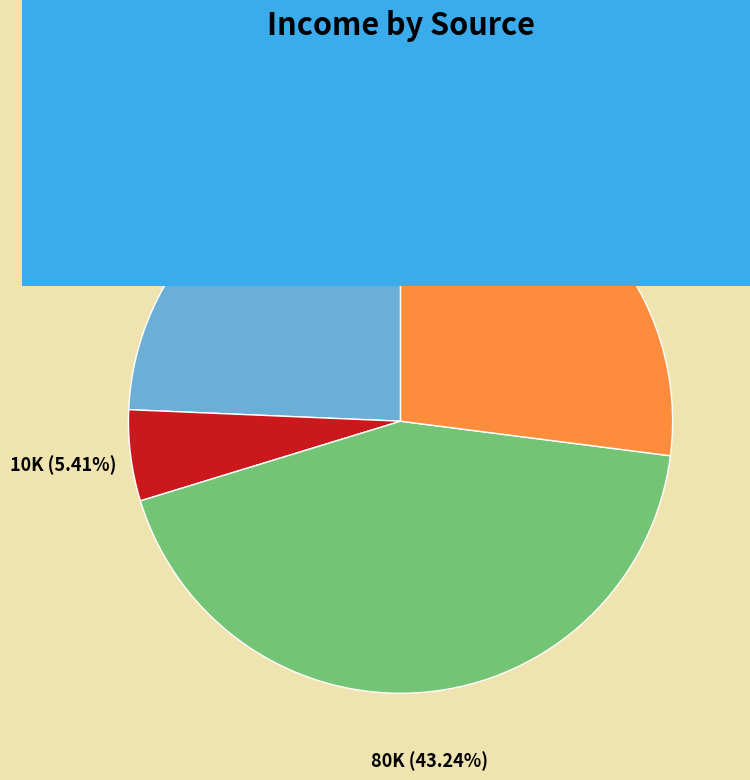

Is Crypto the majority of the pie?

No